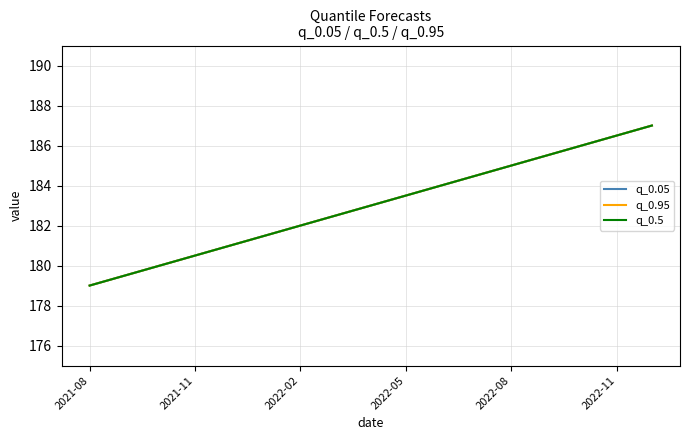

At how many categories does at least one series exceed 186?

2